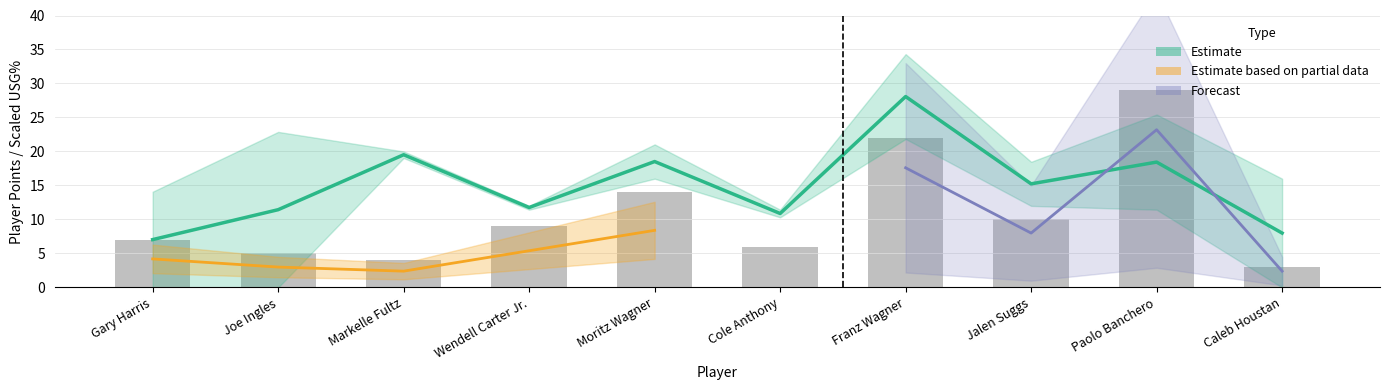

What is the difference between the values at Jalen Suggs and Markelle Fultz?

6